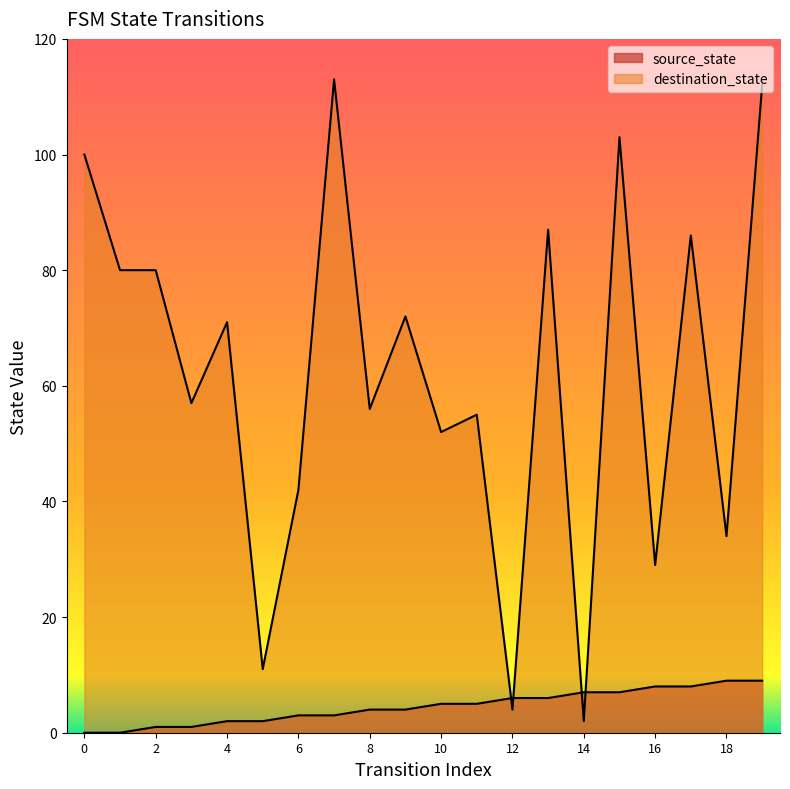

Which category has the highest value across all series?

7